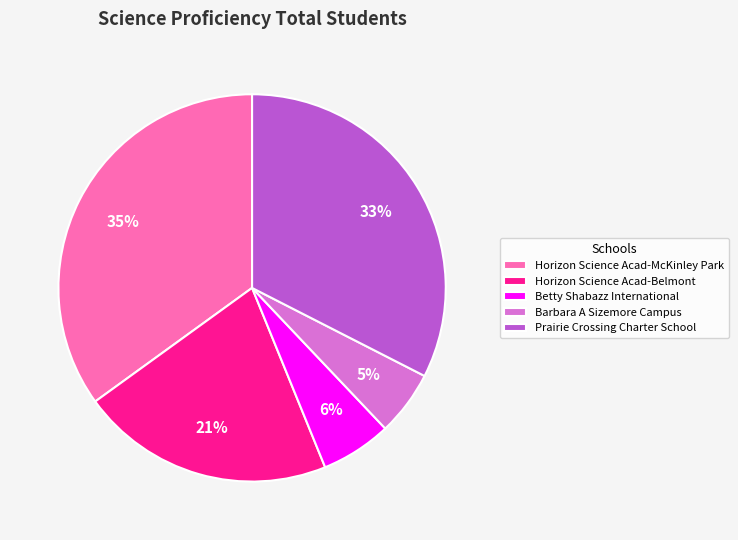

To the nearest percent, what is the difference between the largest and smallest slice percentages?

30%